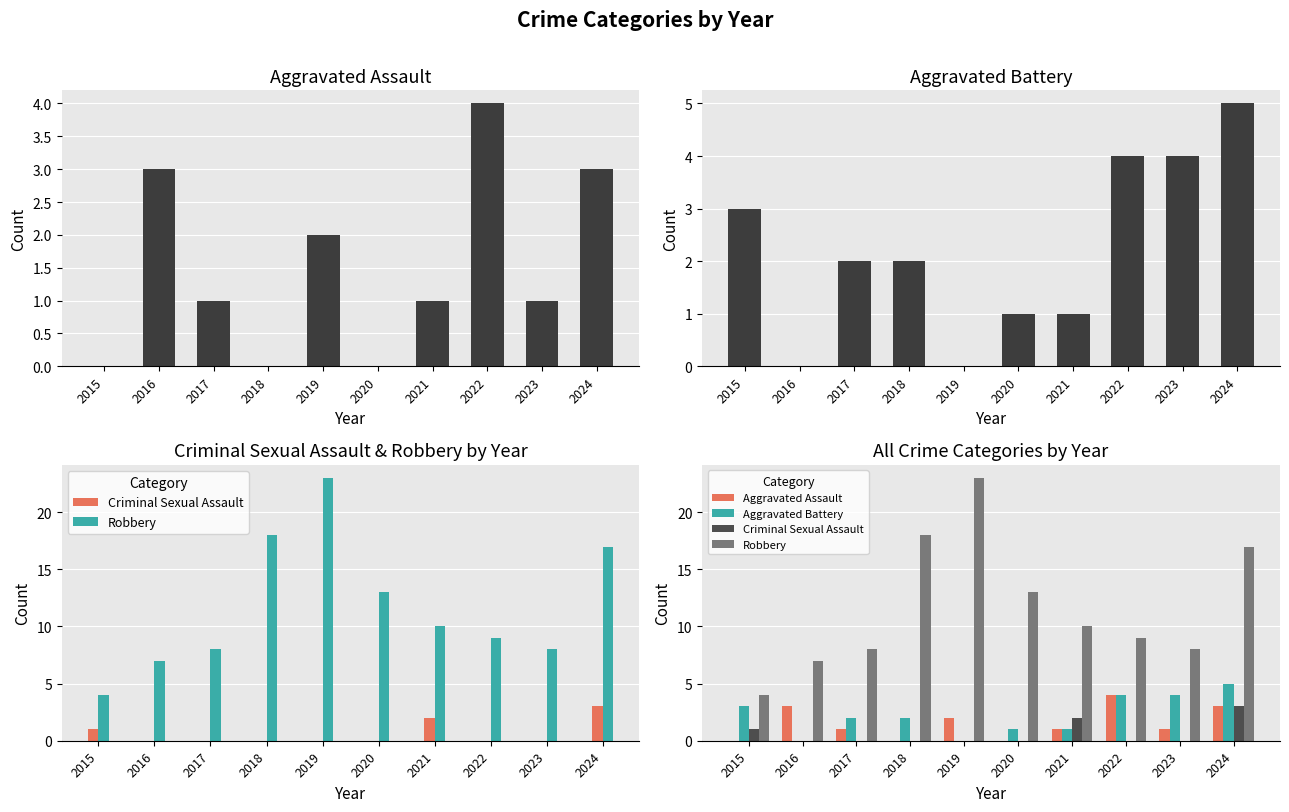

What is the maximum value shown in the chart?

23